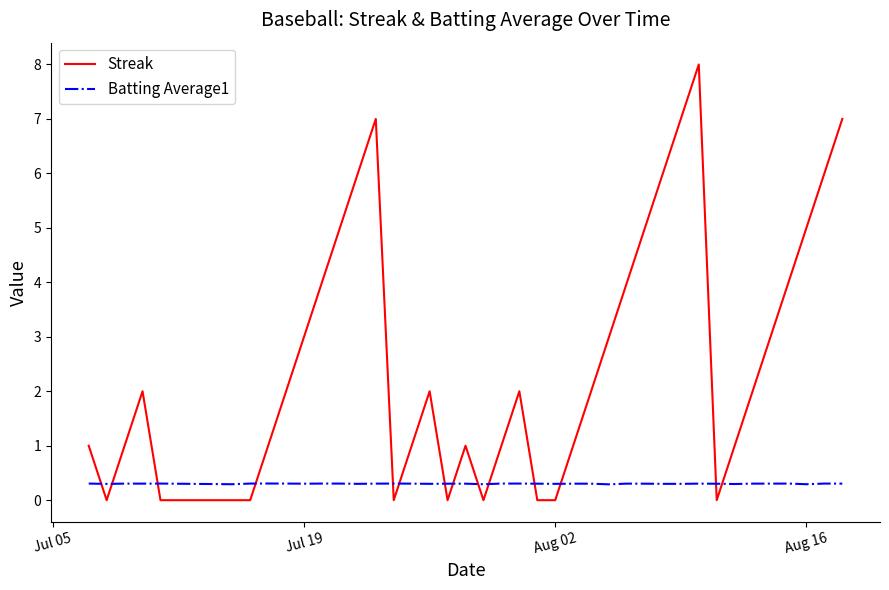

What is the average value of the Streak series?

2.6